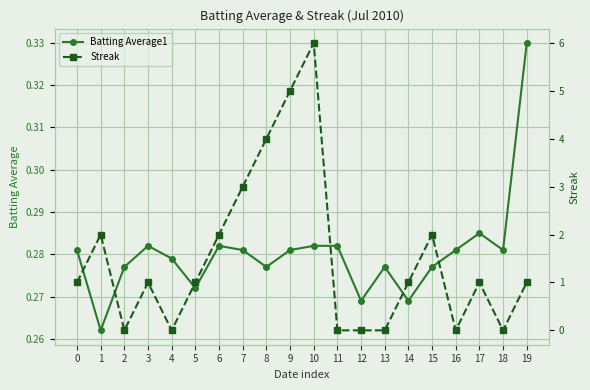

Between 14 and 17, which series saw the biggest shift?

Batting Average1